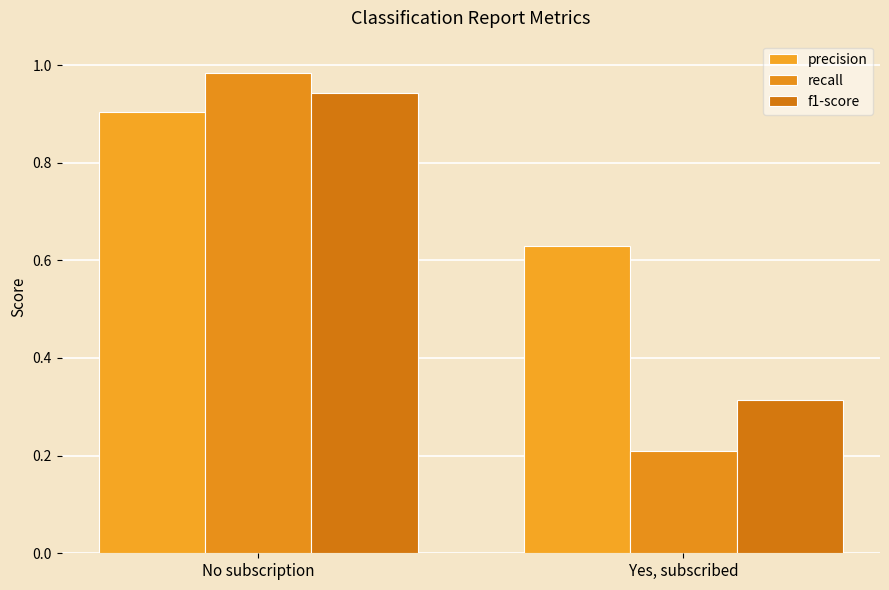

What is the approximate value of precision at No subscription?

0.9